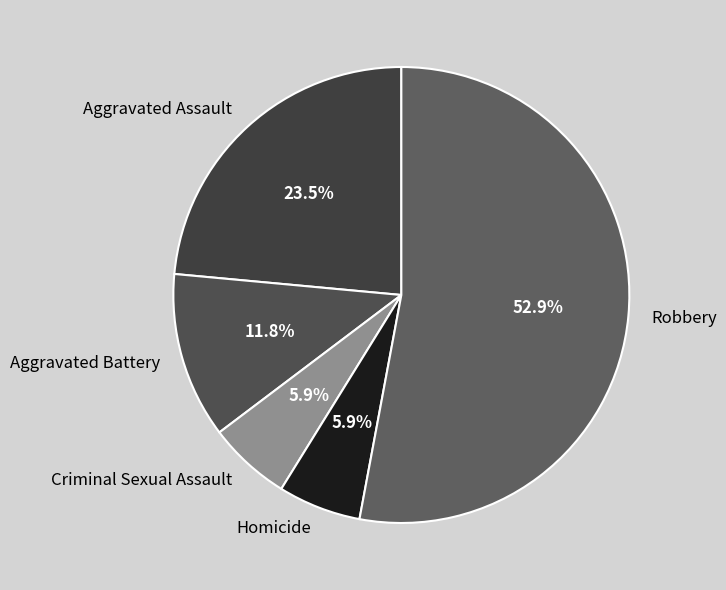

How many segments does this pie chart have?

5